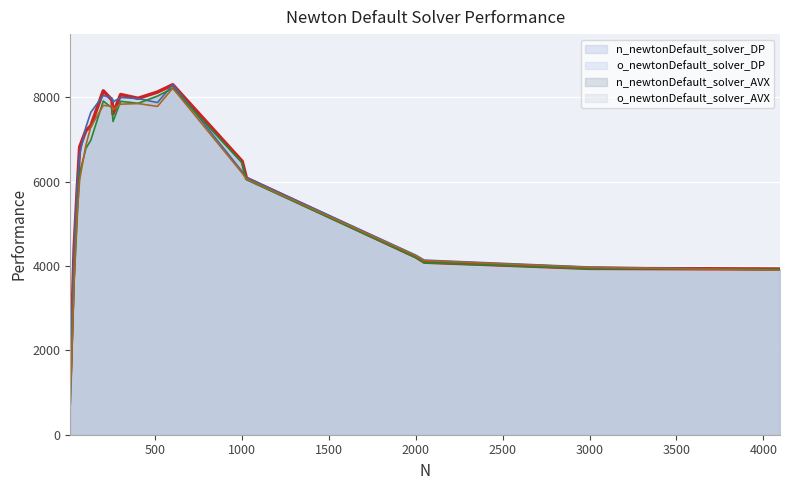

Count the number of categories in the chart.

19